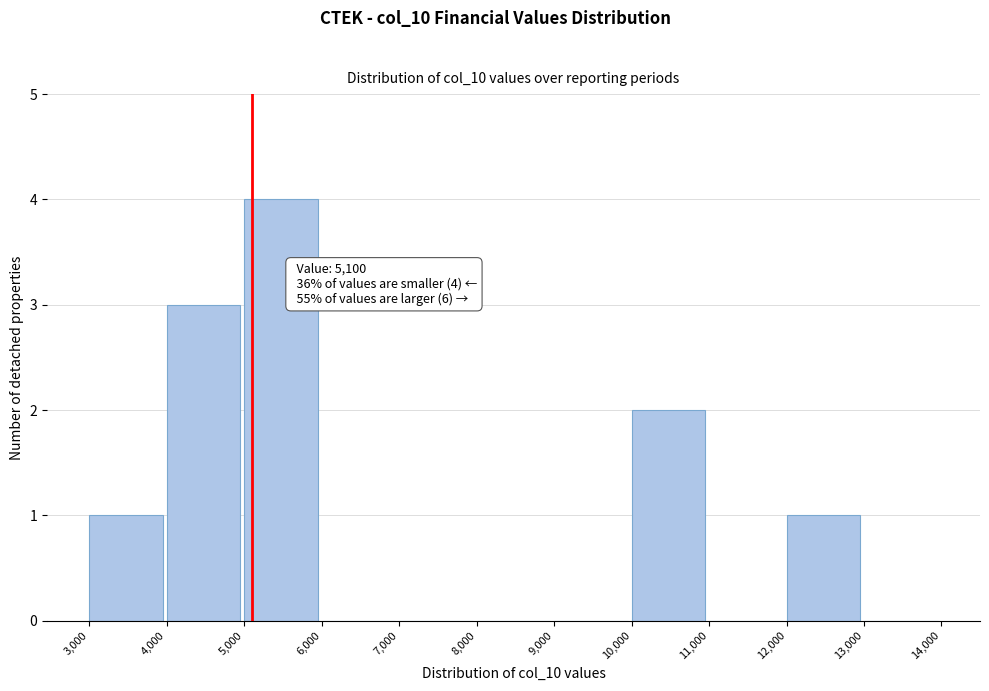

Over which range of the x-axis is the bar tallest?

5,000 to 6,000